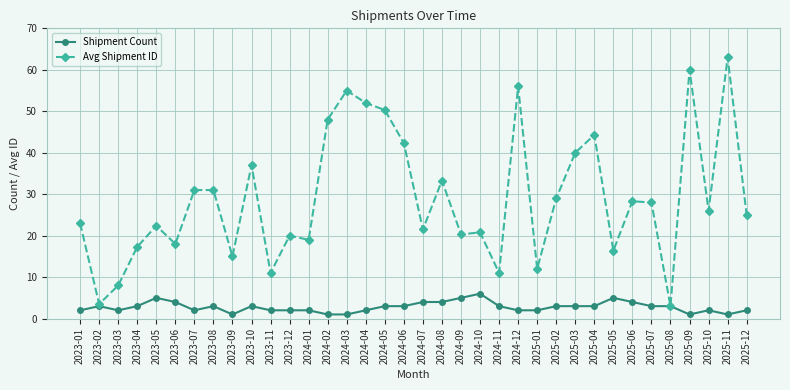

Count the number of categories in the chart.

36